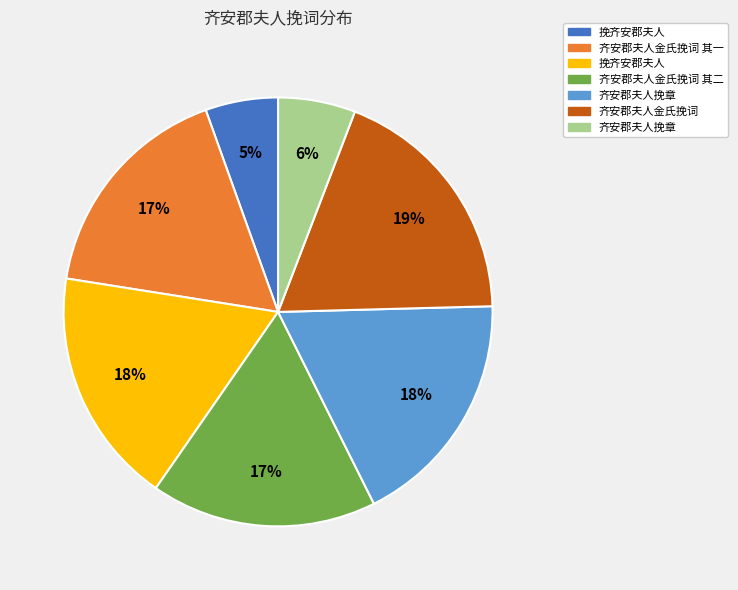

To the nearest percent, what is the average slice percentage?

14%